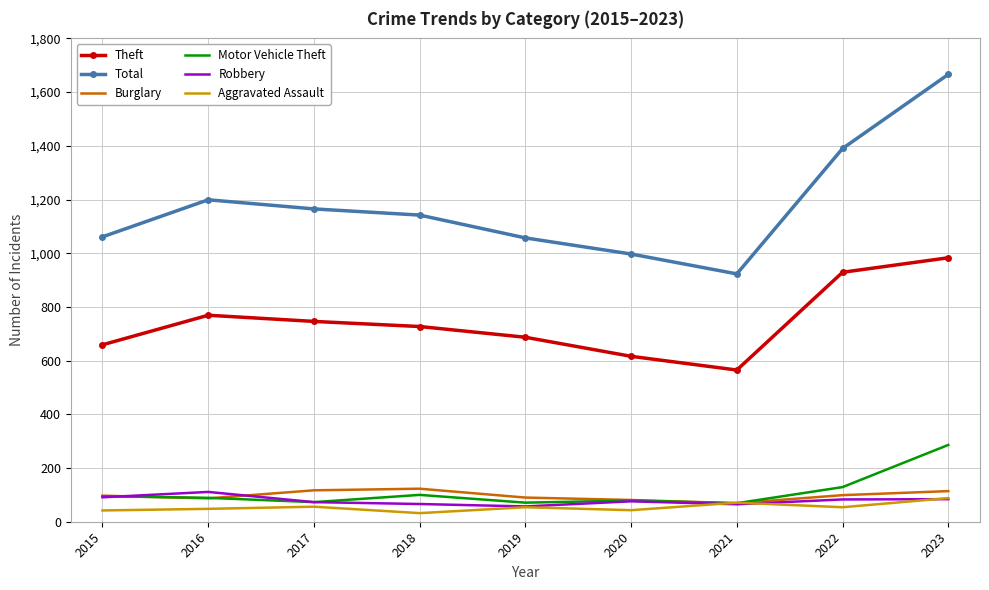

True or false: Theft has a value of 1672 at 2023.

False